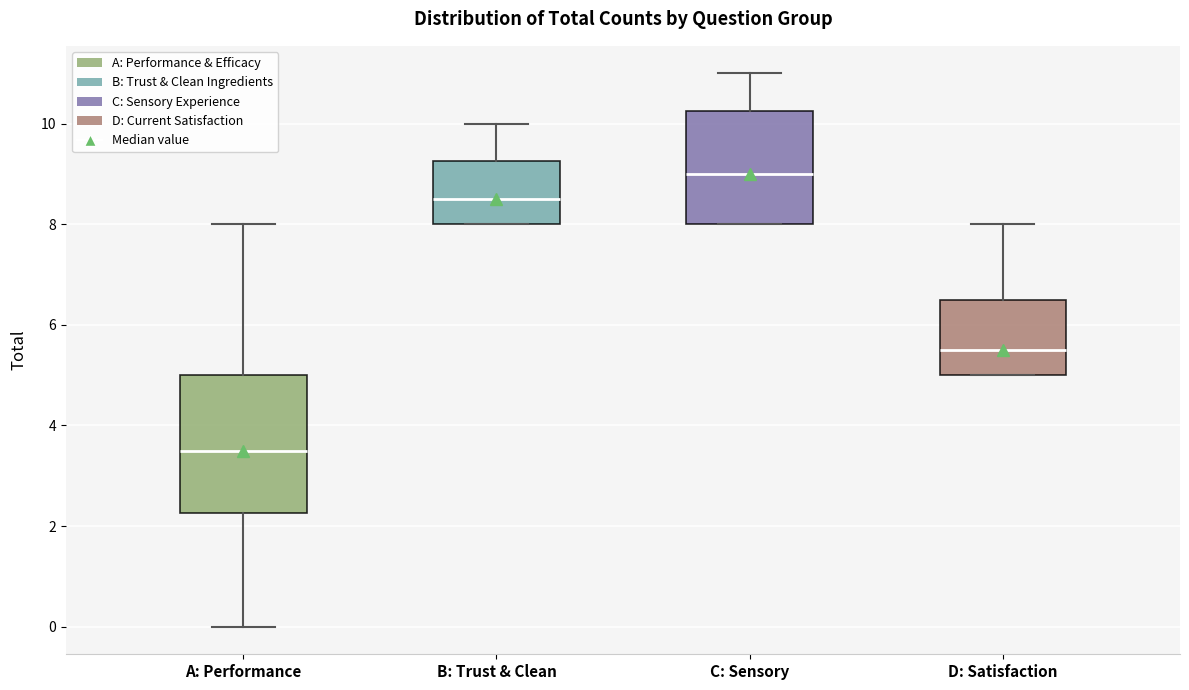

Where does the upper whisker of the box for B: Trust & Clean end on the y-axis? The values are not printed on the chart, so give them approximately, as read against the axis.

10.0